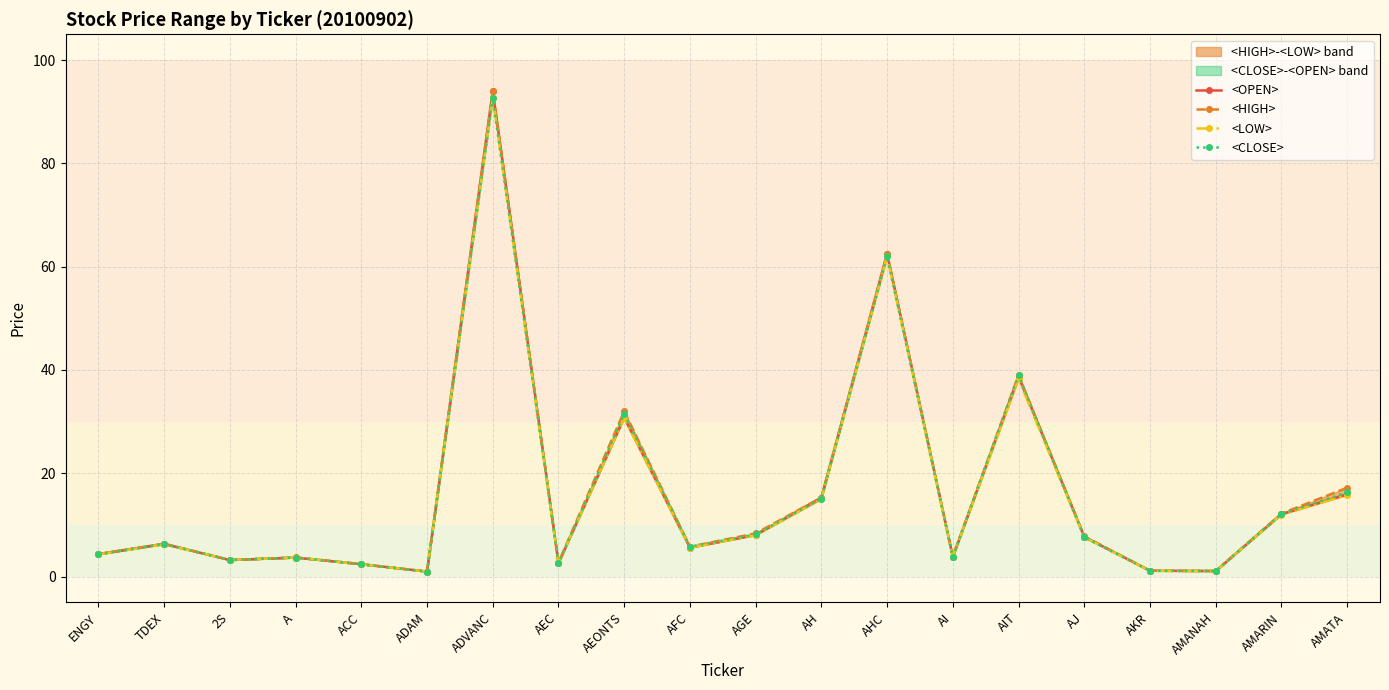

At AGE, list the series in order from largest to smallest.

<HIGH>, <CLOSE>, <OPEN>, <LOW>